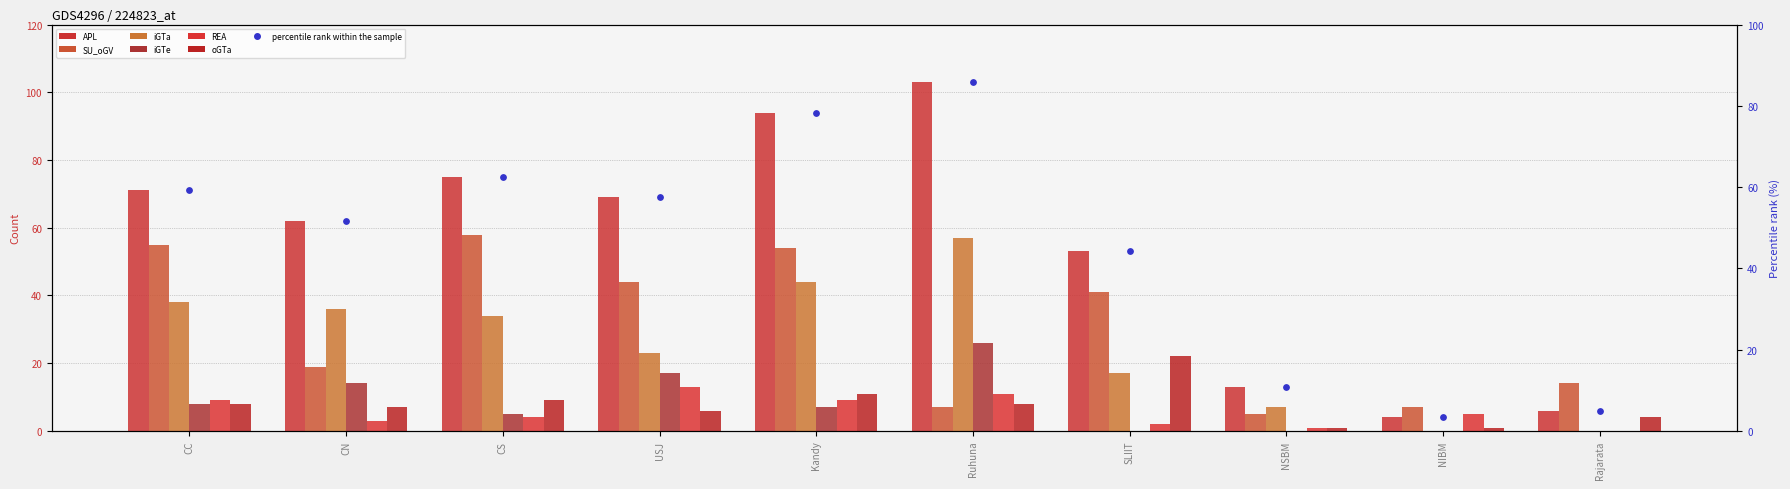

At which category is the sum across all series the highest?

Kandy